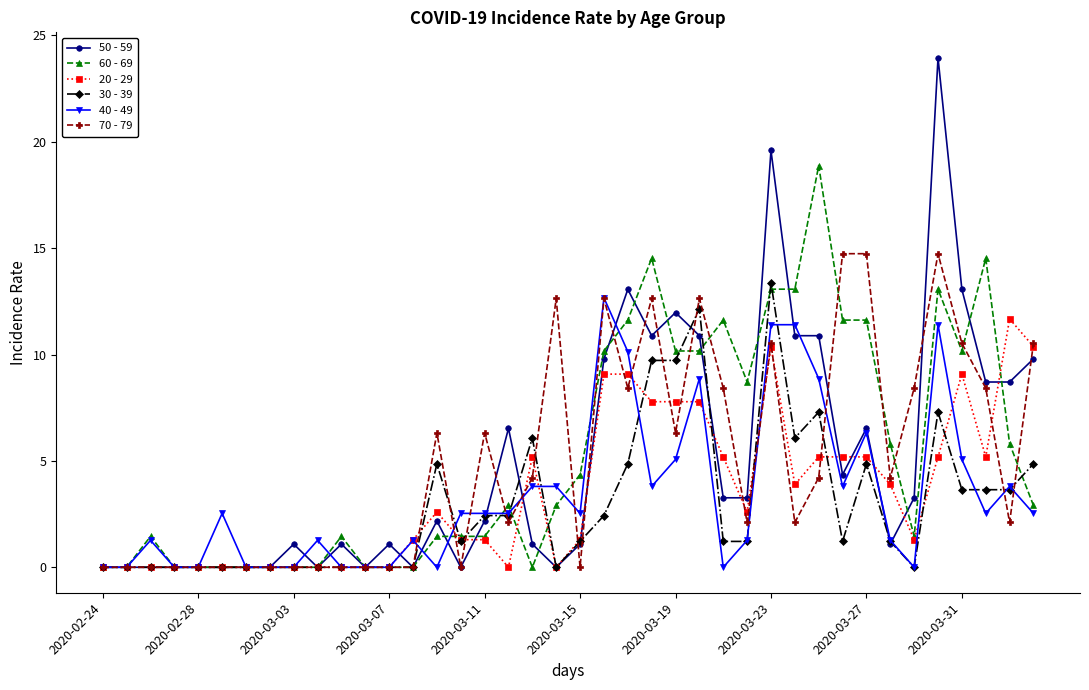

What is the greatest value displayed?

23.9